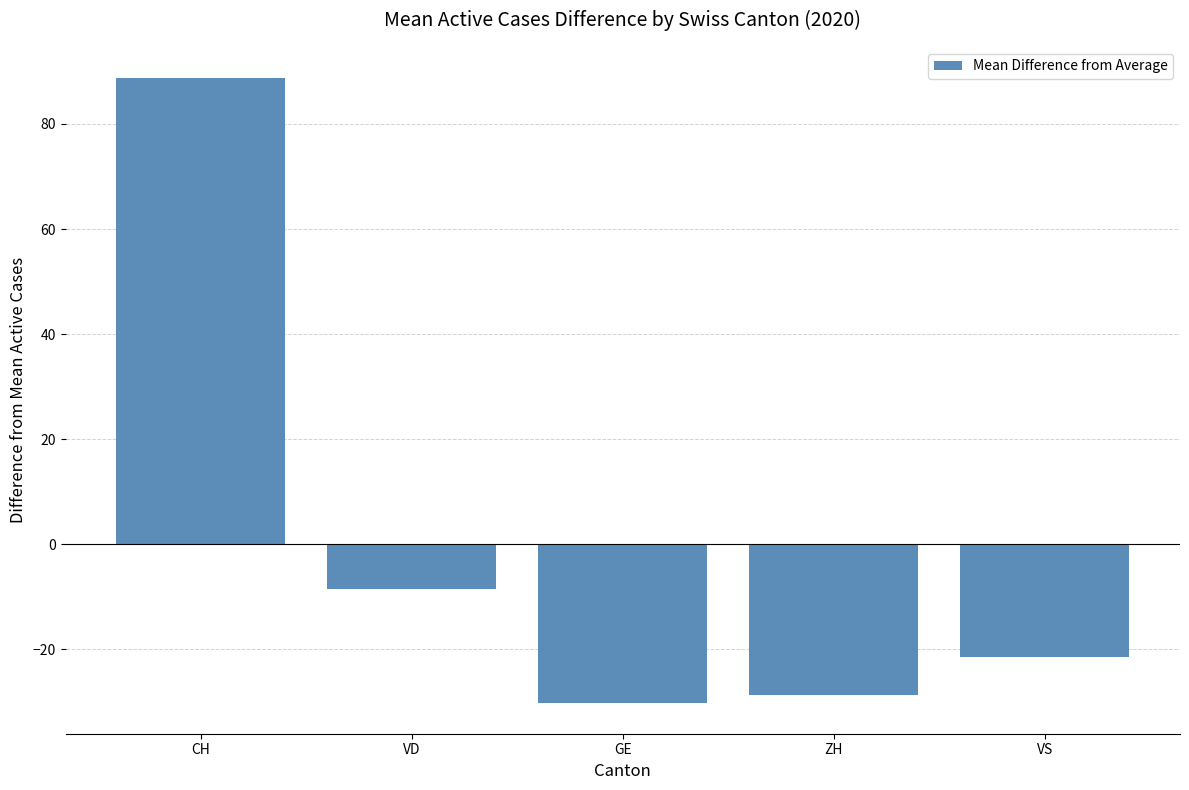

What is the difference between the values at GE and VD?

21.7